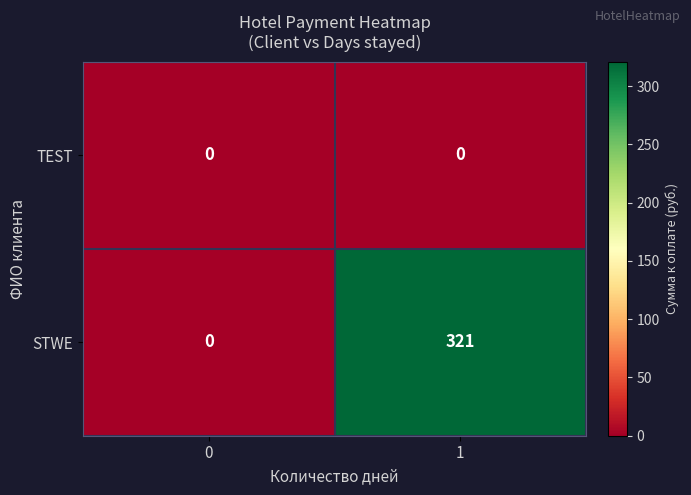

At which category is the sum across all series the highest?

1